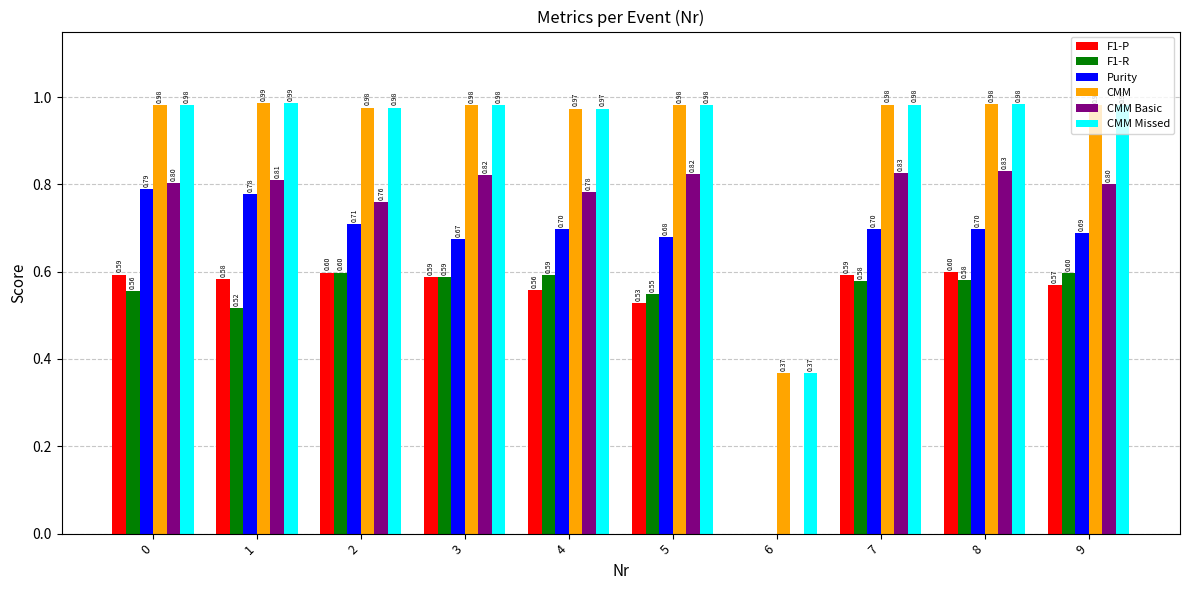

Does the chart contain stacked bars?

No